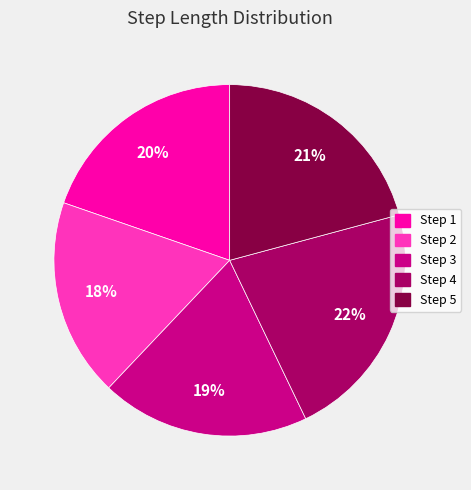

To the nearest percent, what is the combined percentage of Step 1 and Step 5?

41%